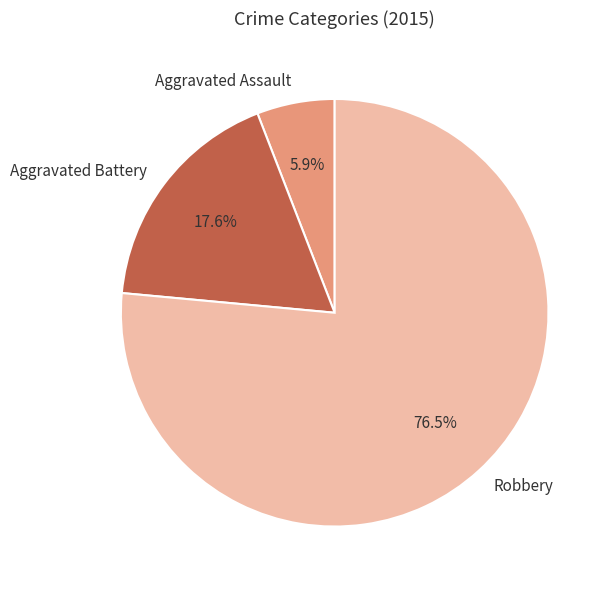

Count the number of slices in the pie.

3